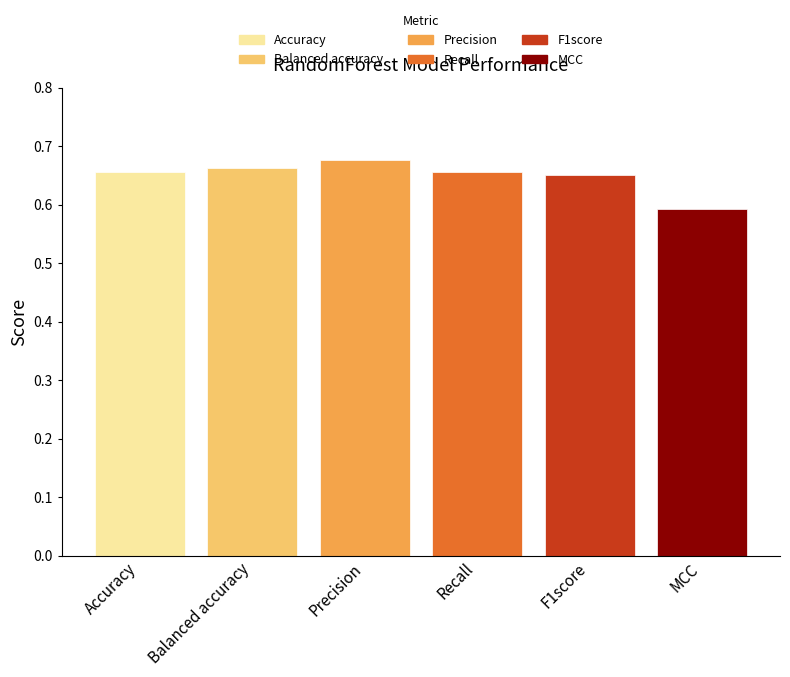

Which series has the widest spread of values?

Accuracy